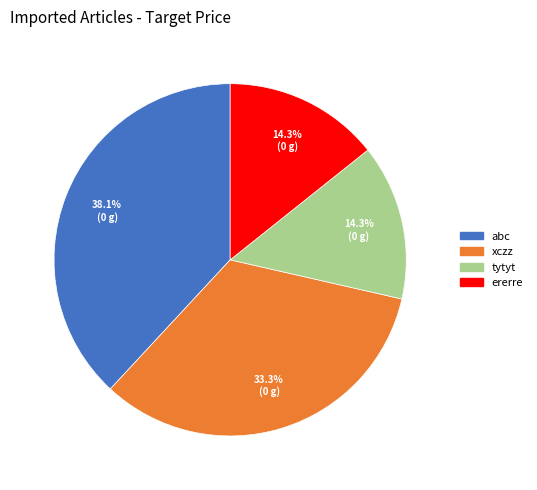

The abc slice represents 38% of the pie. True or false?

True